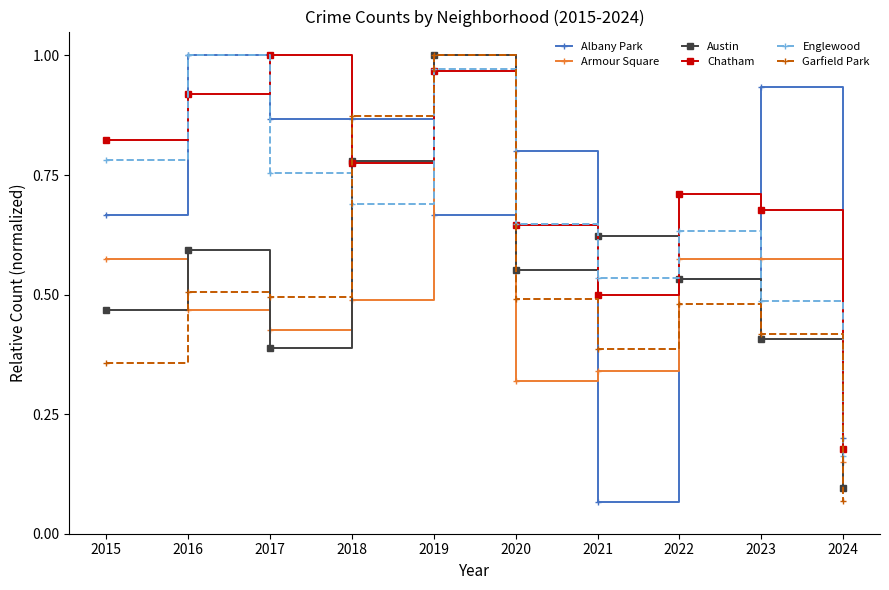

Where is the first local maximum for Austin?

2016